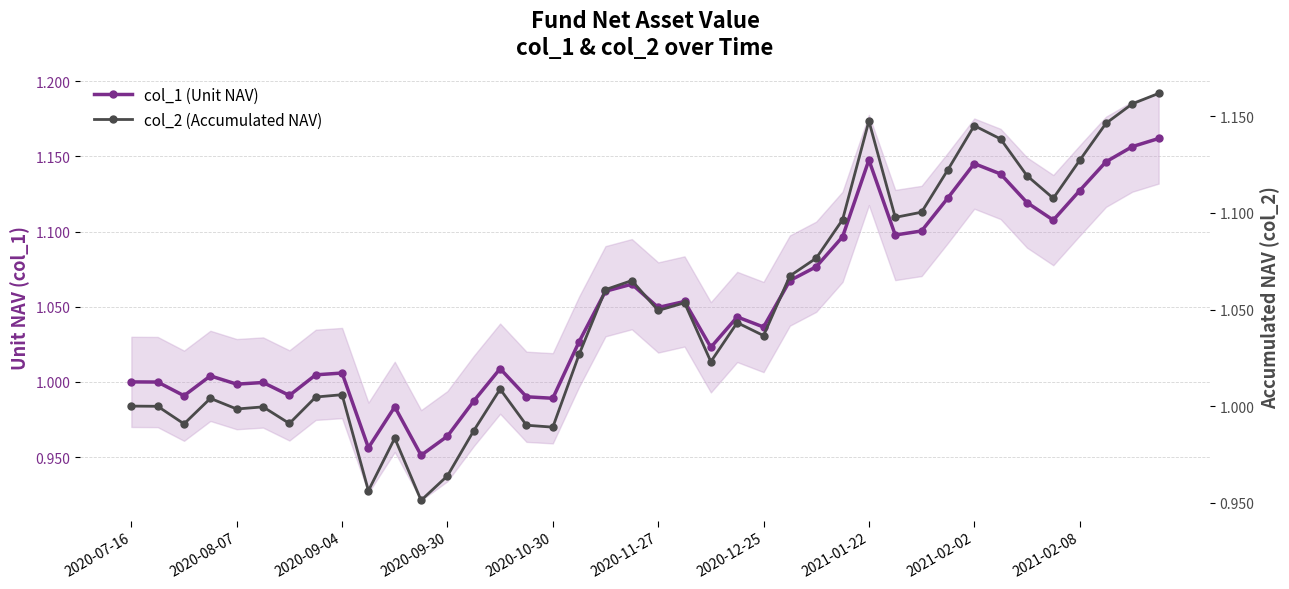

True or false: col_2 (Accumulated NAV) and col_1 (Unit NAV) cross at least once.

False